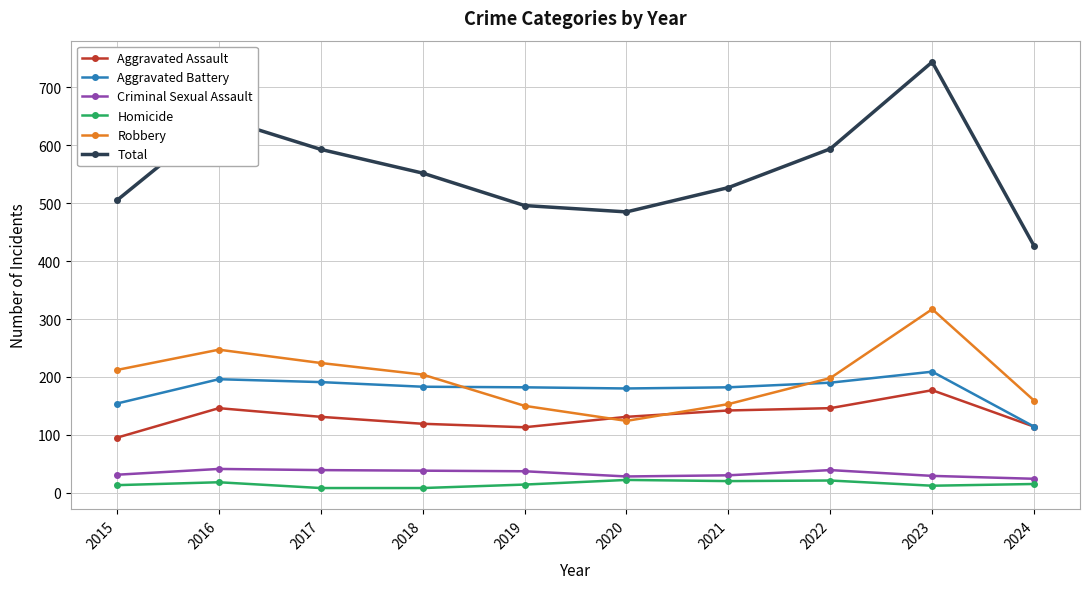

True or false: Robbery and Criminal Sexual Assault cross at least once.

False